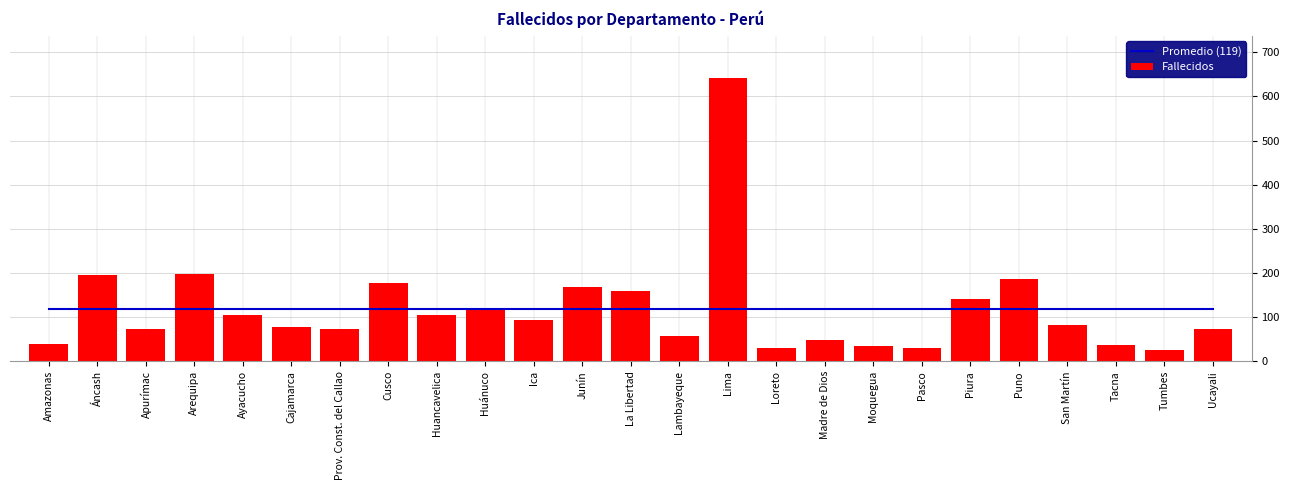

How many groups of bars are there?

25